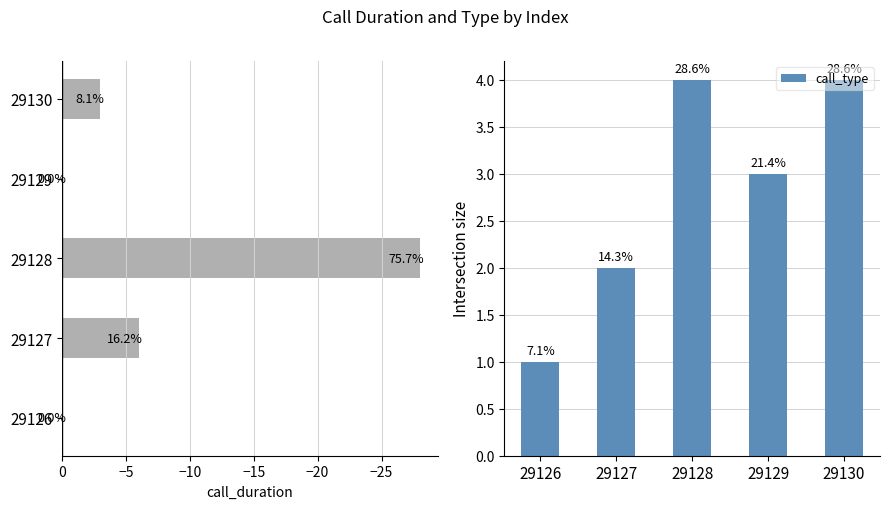

The call_duration series shows -5 at 29130. True or false?

False